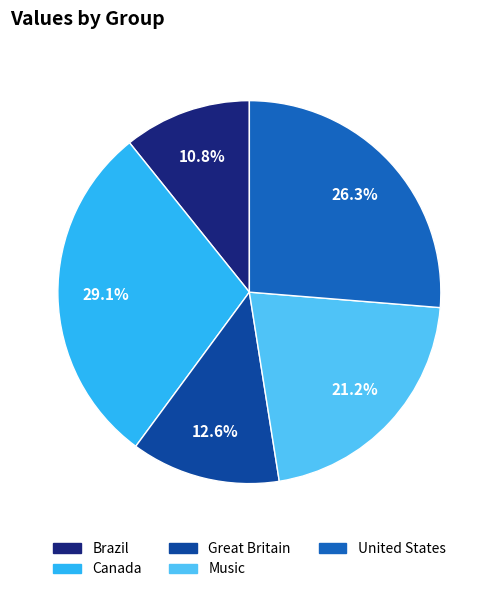

How many segments does this pie chart have?

5